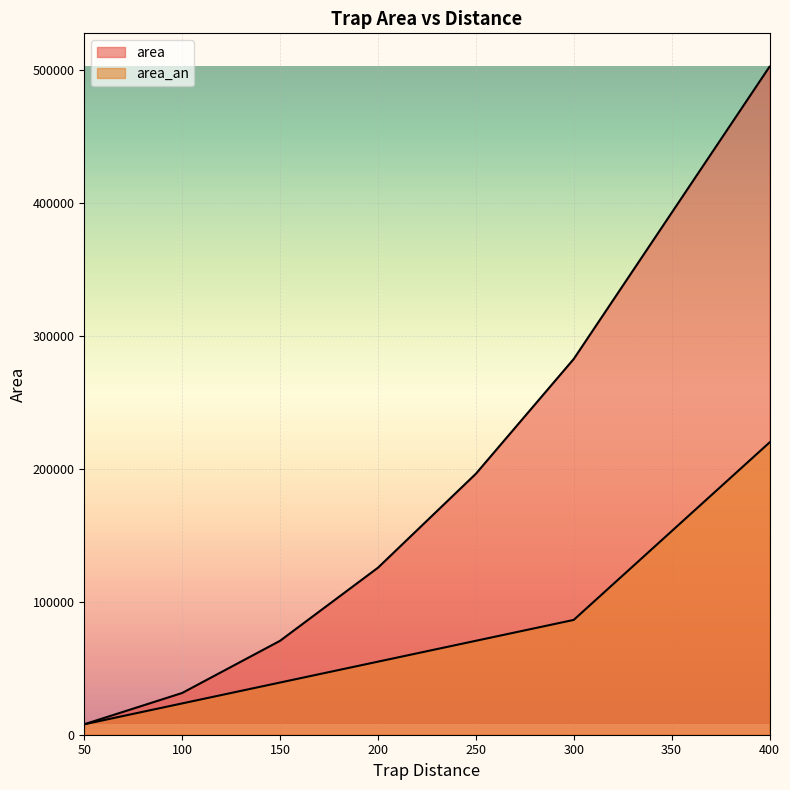

What is the value of the area point at the 7th from the left?

502654.8